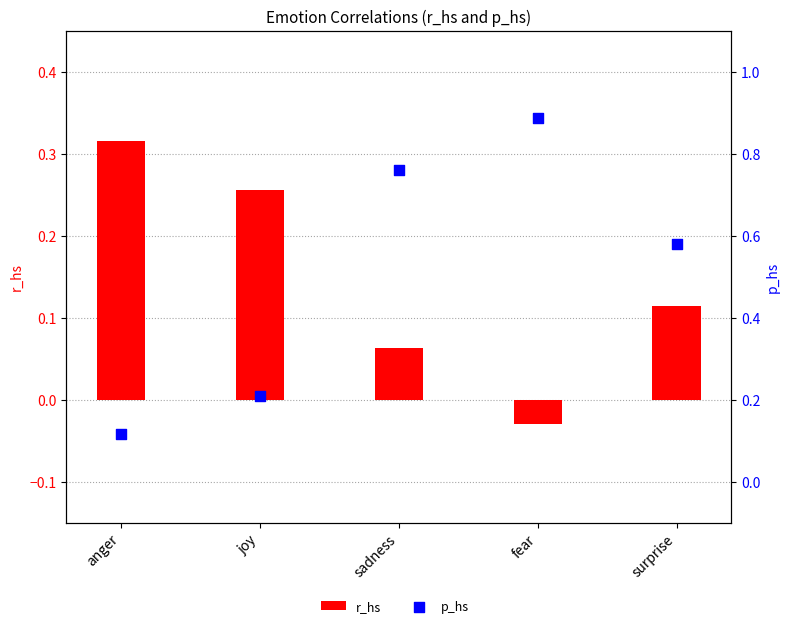

Which series contains the lowest Y value?

r_hs